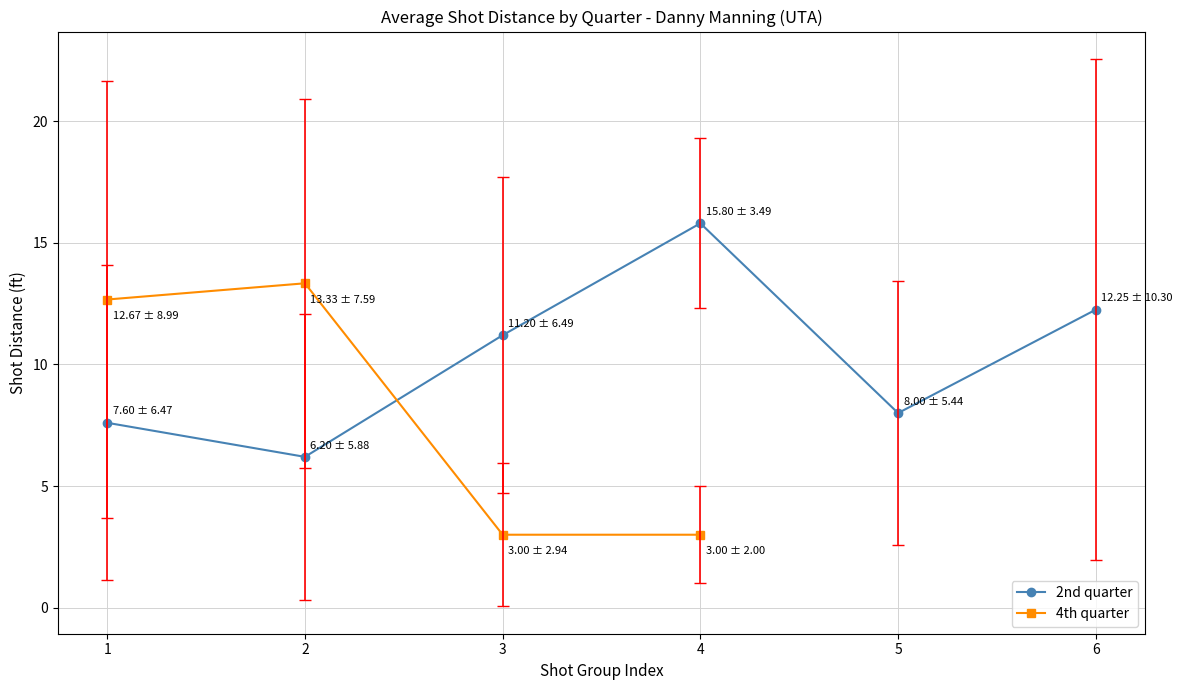

Which category has the lowest value across all series?

4